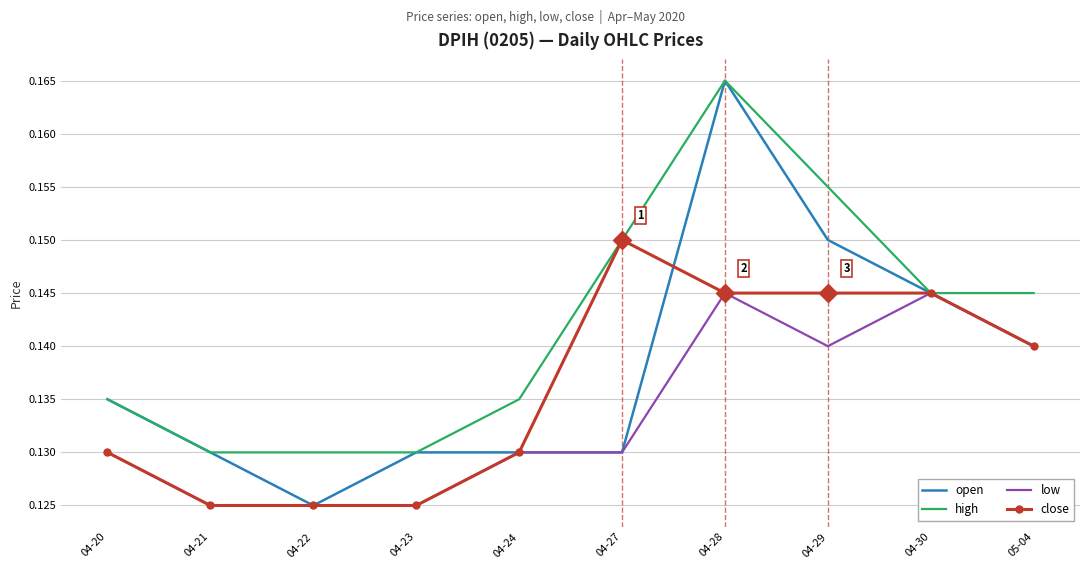

Rank the series by their average value, from lowest to highest.

low, close, open, high